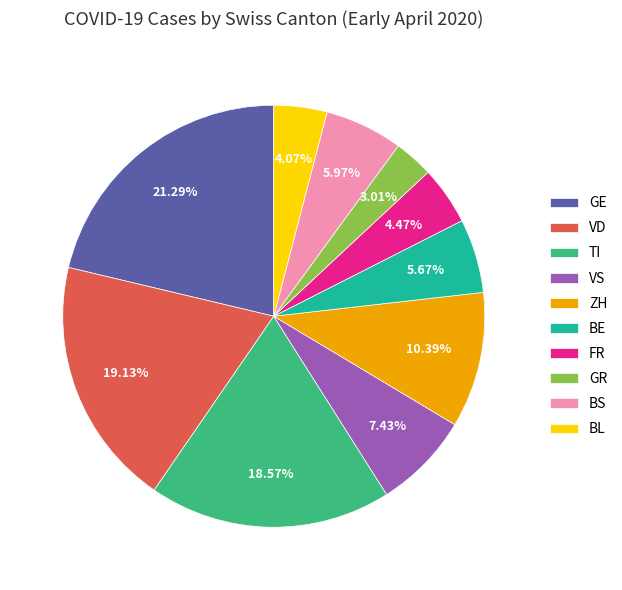

Combined, do VD and TI account for over 50%?

No